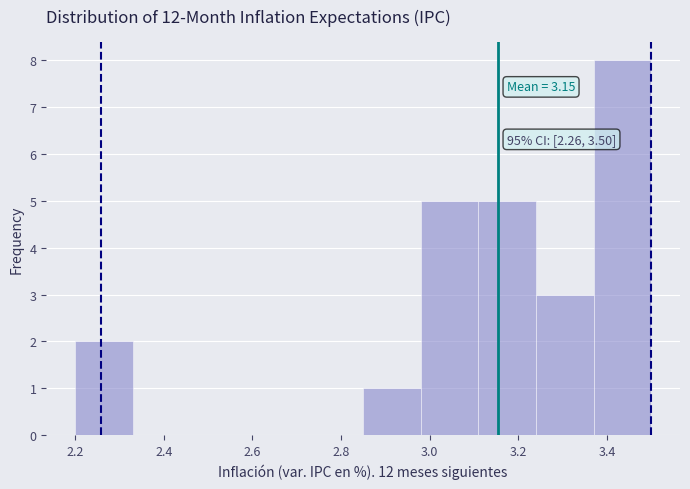

Over which range of the x-axis is the bar tallest?

3.37 to 3.50